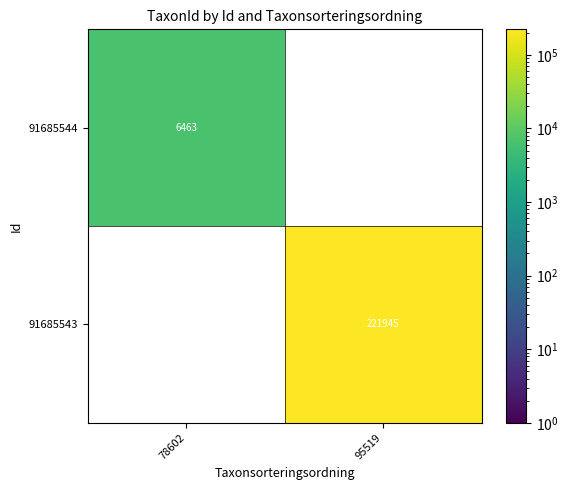

The 91685543 series shows 63439 at 95519. True or false?

False